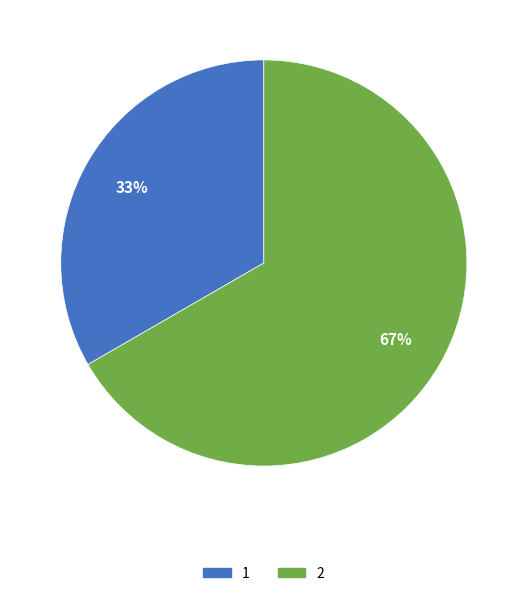

Is 1 the majority of the pie?

No